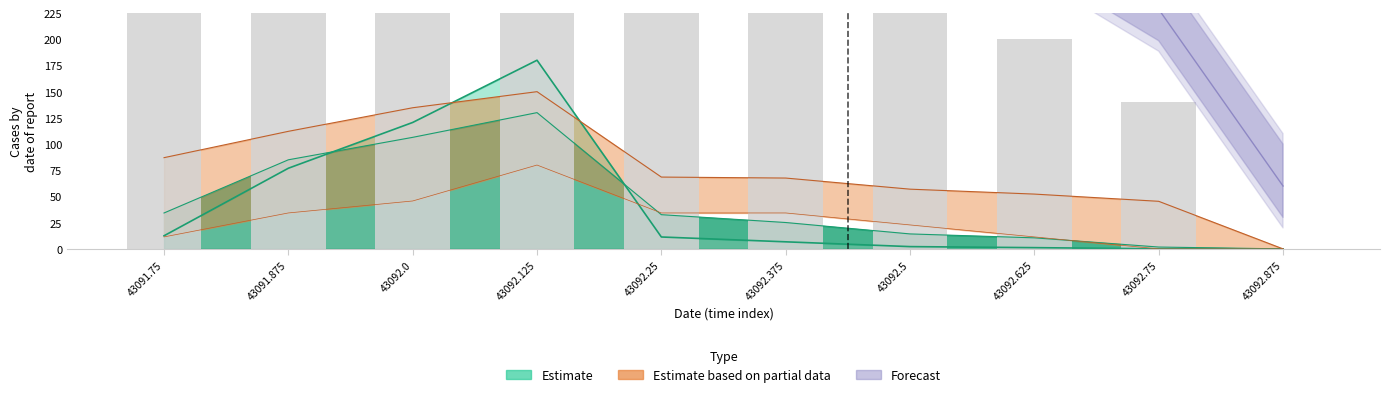

At which category does the chart reach its peak across all series?

43092.125